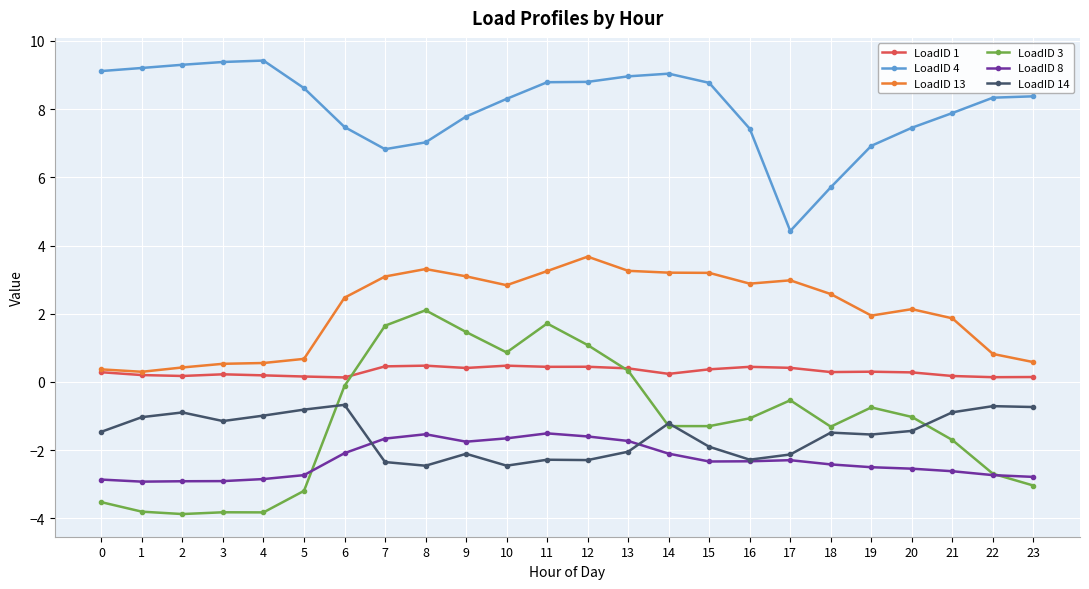

Rank the series at 4 from lowest to highest value.

LoadID 3, LoadID 8, LoadID 14, LoadID 1, LoadID 13, LoadID 4